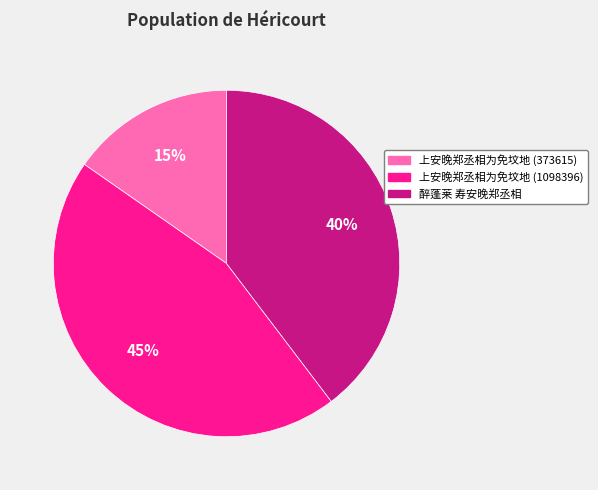

Is there a majority slice in this chart?

No